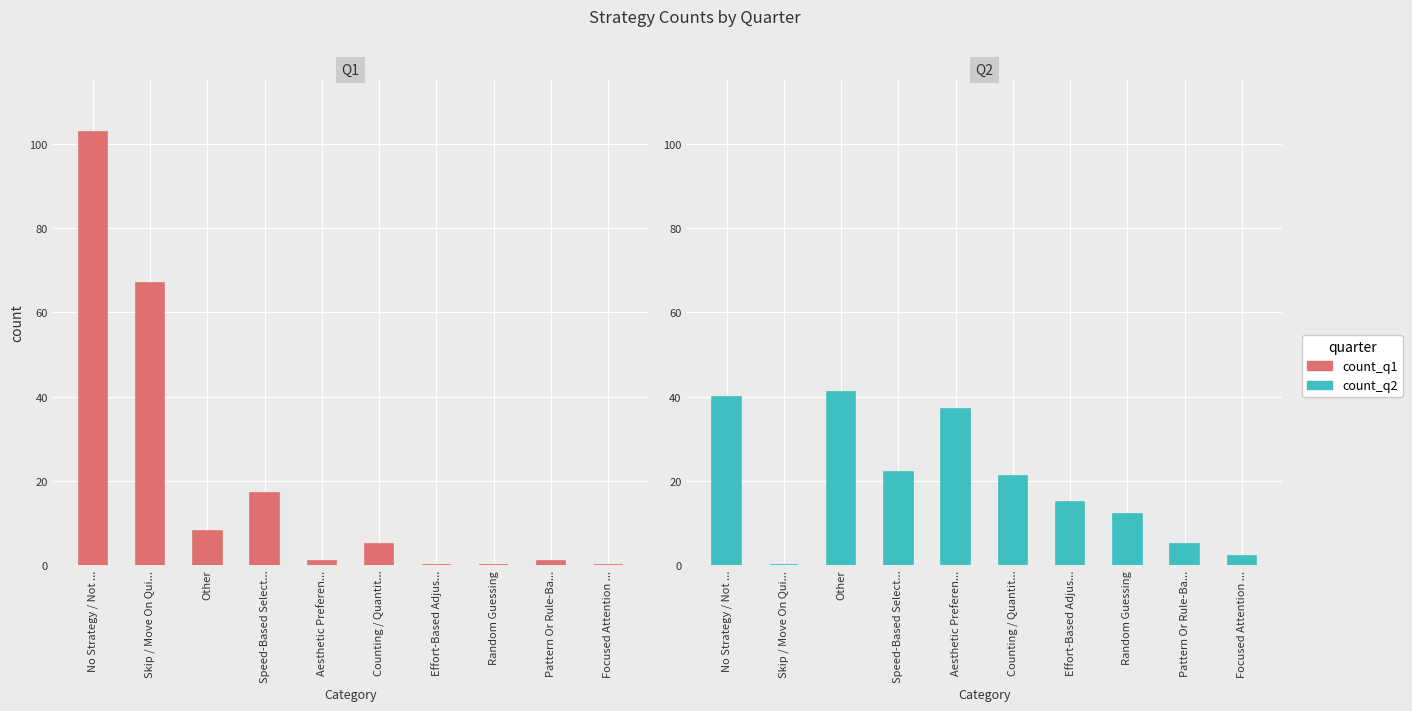

The count_q1 series shows -61 at Focused Attention / Careful Look. True or false?

False